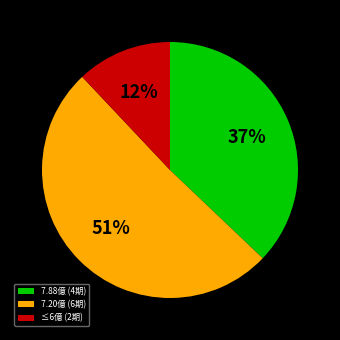

Approximately how many times larger is the value at 7.20億 (6期) compared to ≤6億 (2期)?

4.2